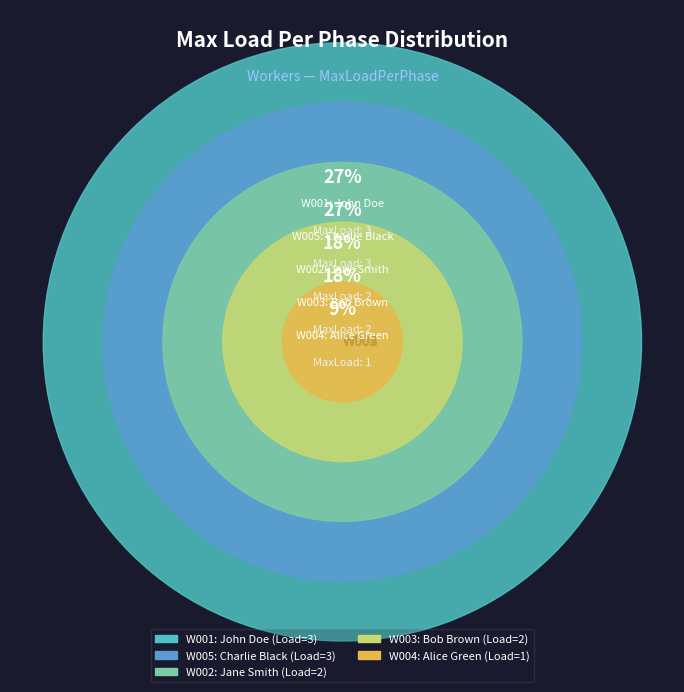

How many slices are in this pie chart?

5